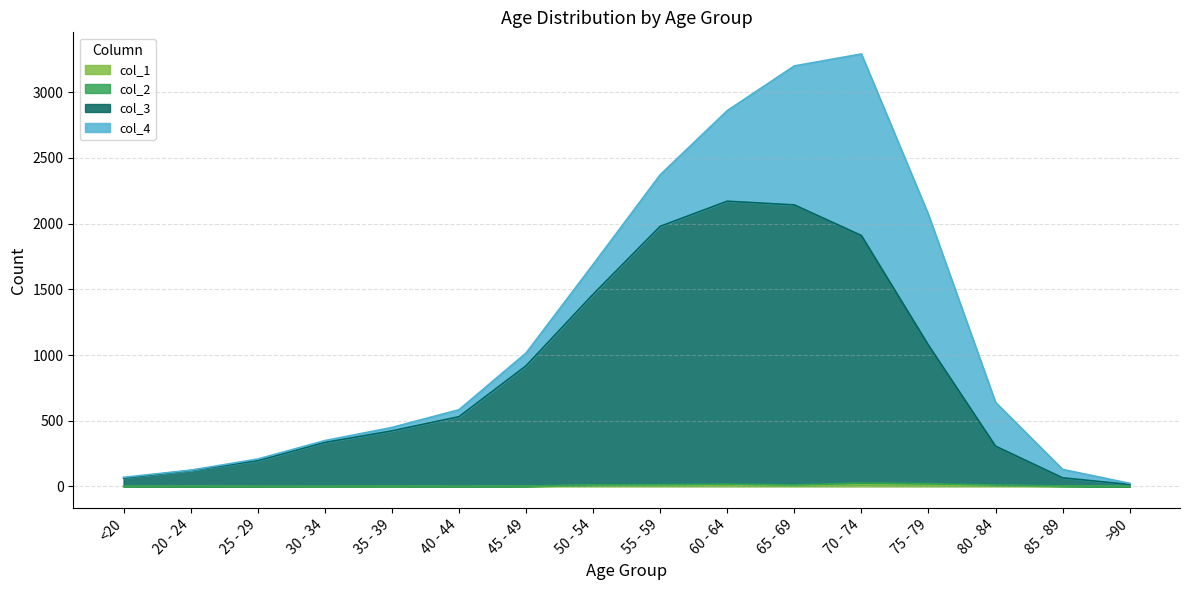

Does the chart display data point markers on the line(s)?

No